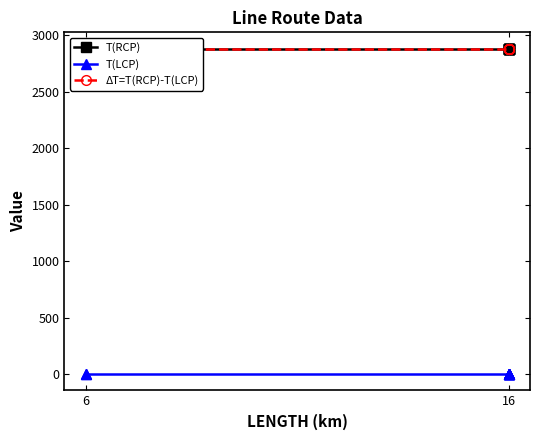

Which category has the lowest value in the T(RCP) series?

6